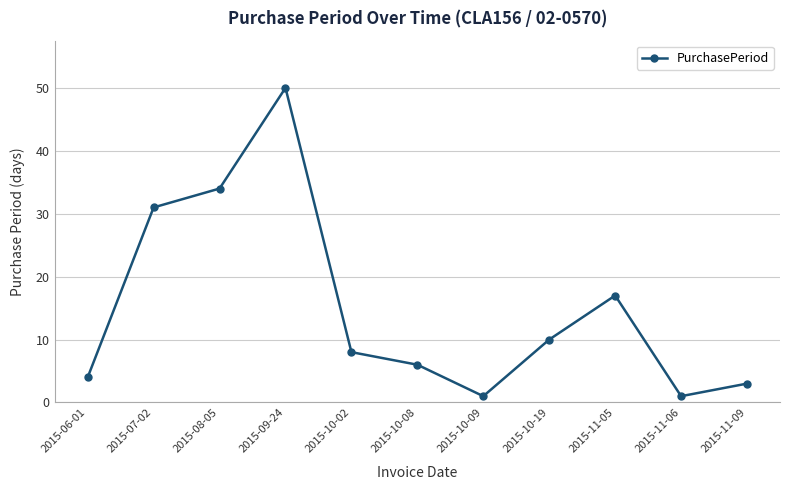

Is it true that the value at 2015-08-05 is 16?

False